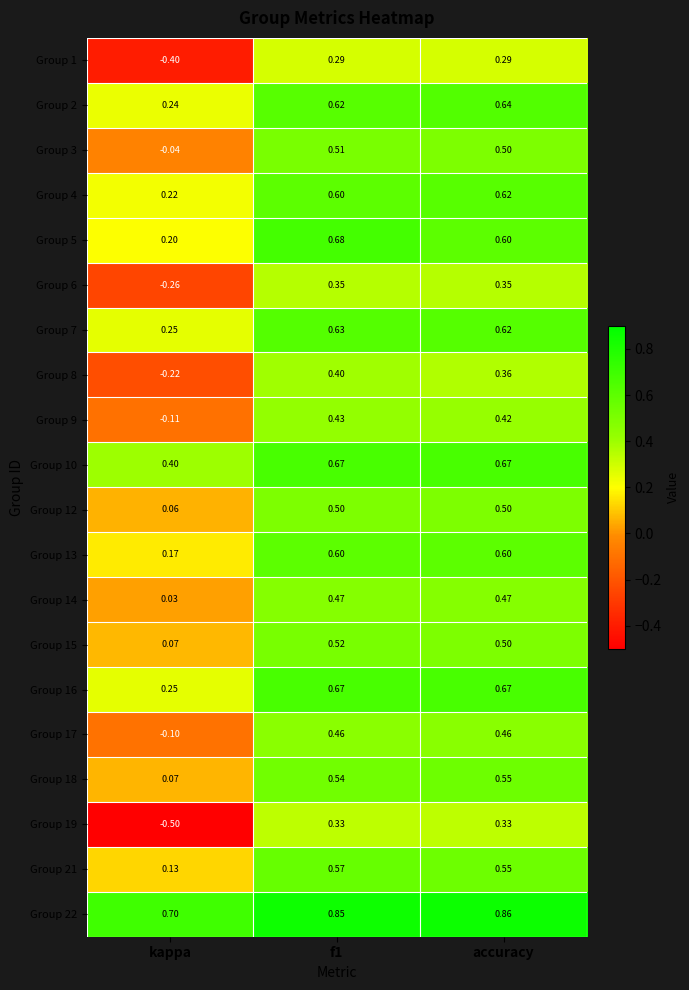

Which category has the lowest value across all series?

kappa